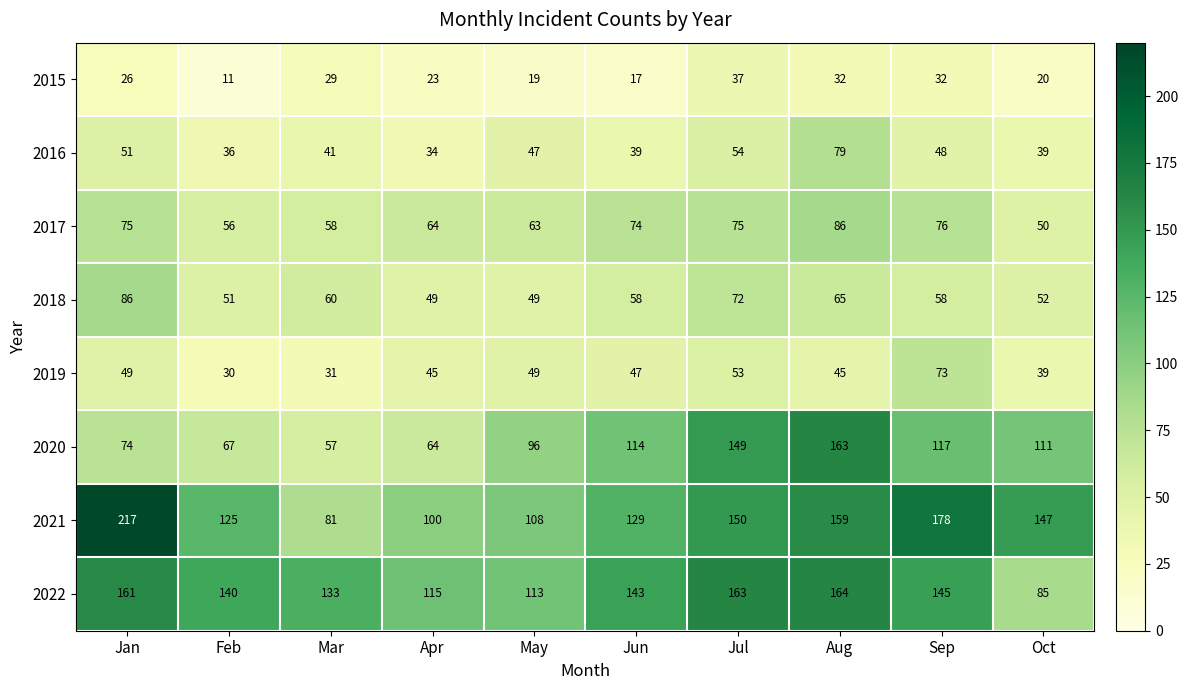

What is the difference between the 2017 values at May and Feb?

7